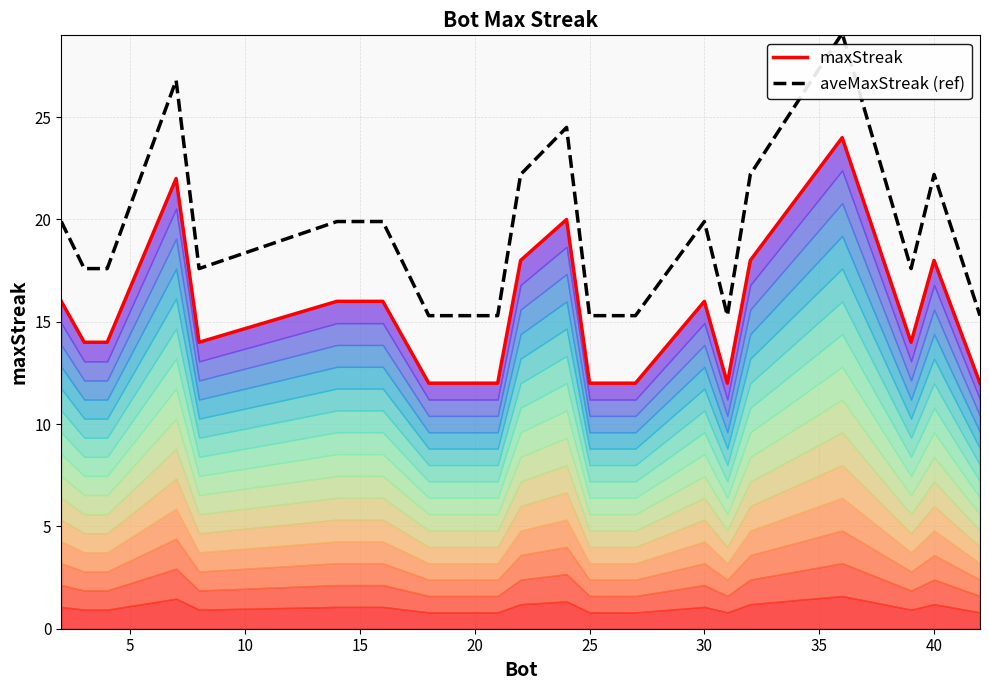

In maxStreak, how many points are higher than both neighbors (excluding endpoints)?

5